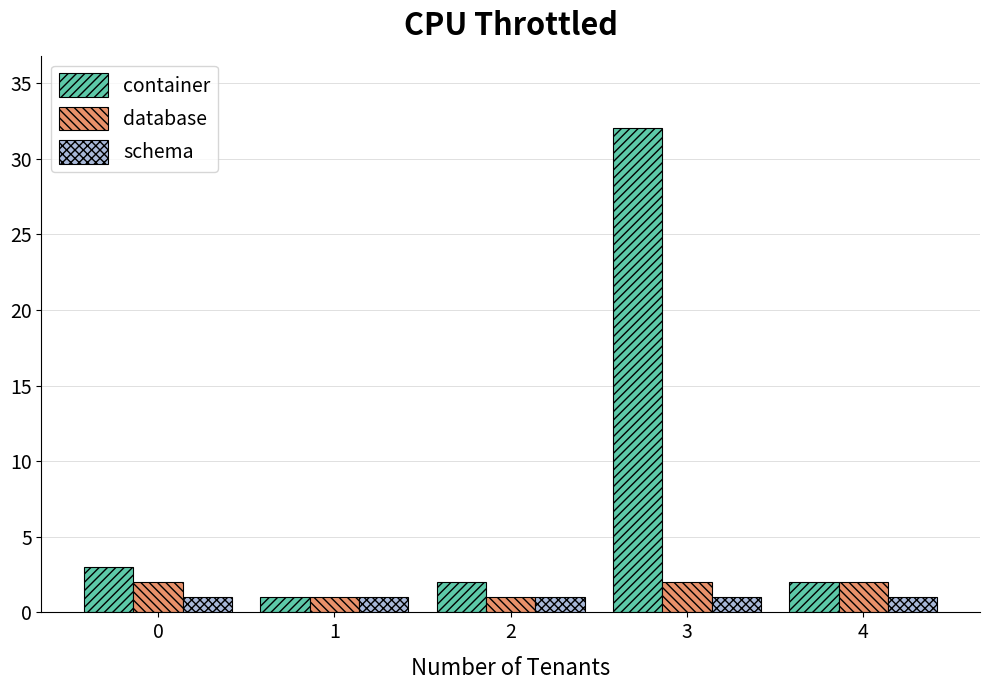

Is it true that database equals 1 at 2?

True